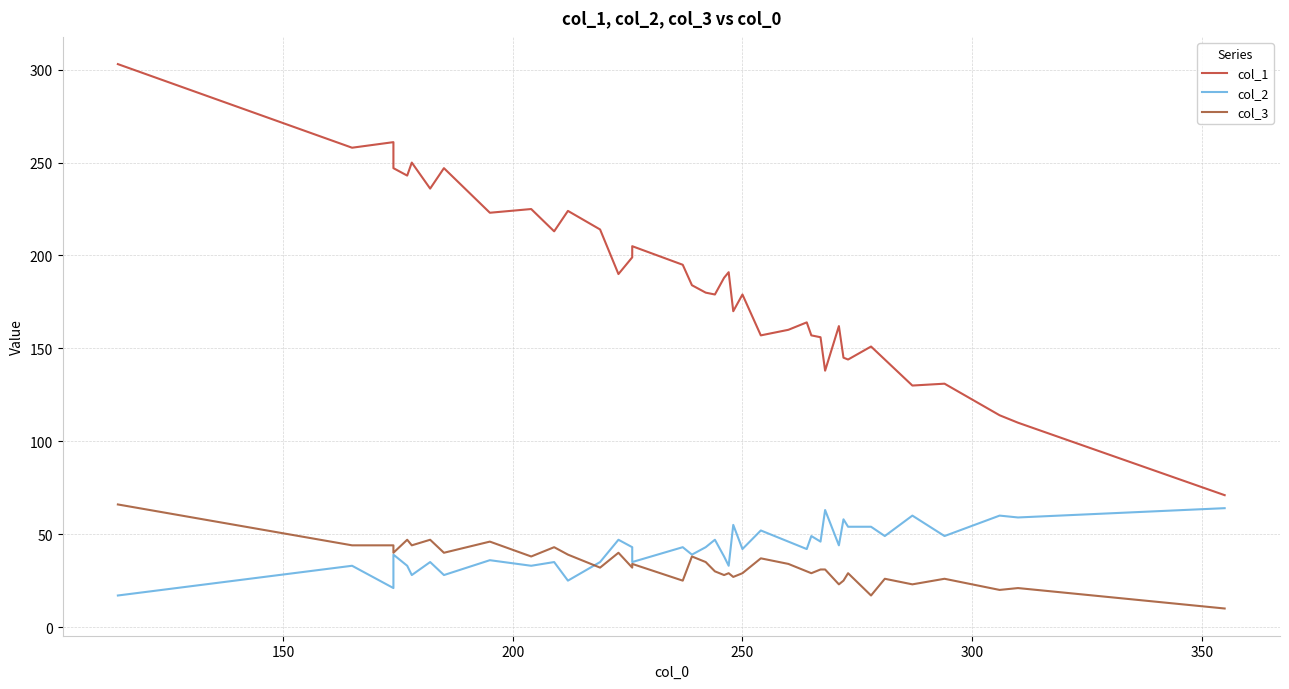

What is the difference between the maximum and minimum values in the col_3 series?

56